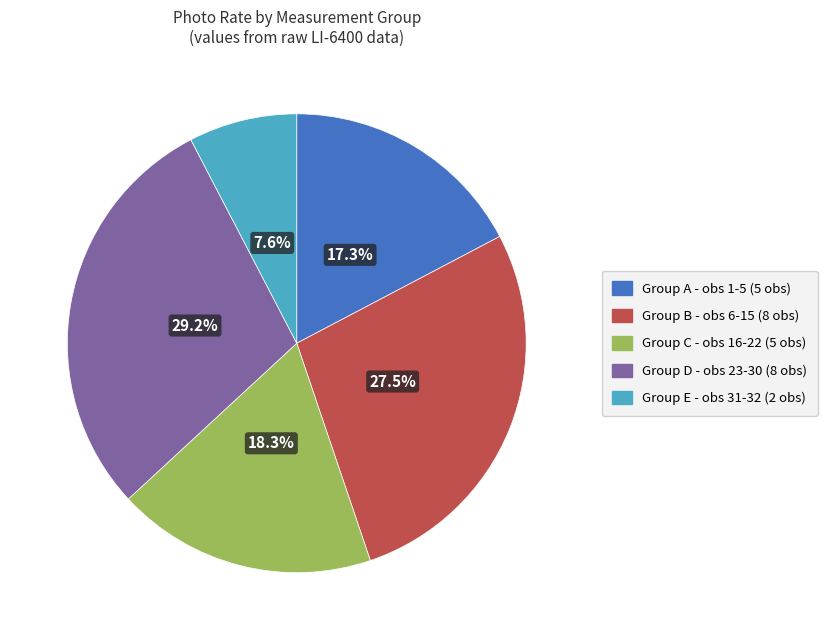

How many segments does this pie chart have?

5